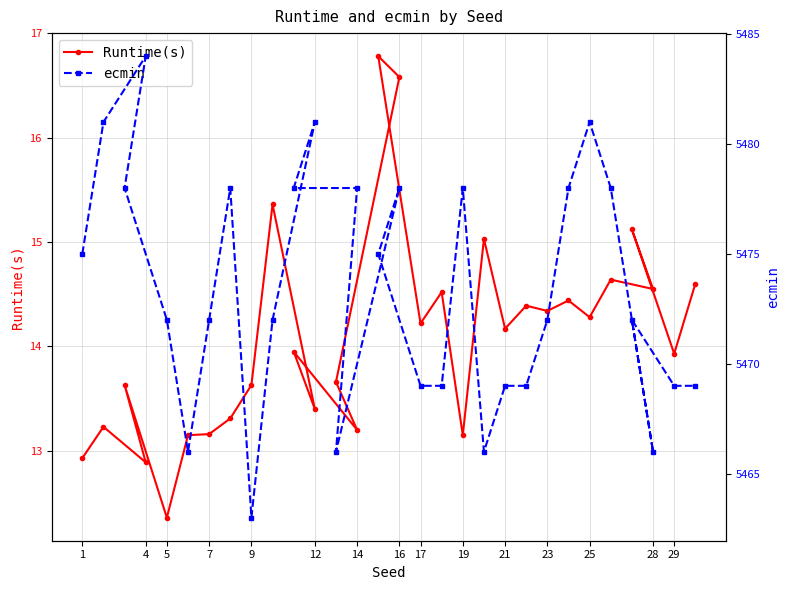

How many data points in Runtime(s) are above 14?

15